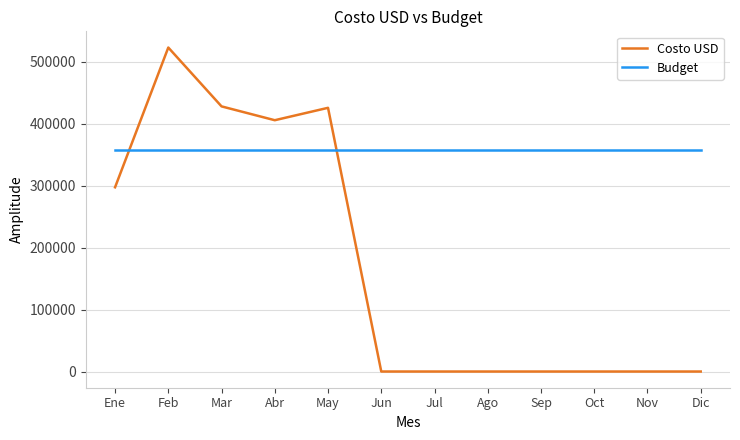

Is it true that Costo USD equals 242031 at Mar?

False